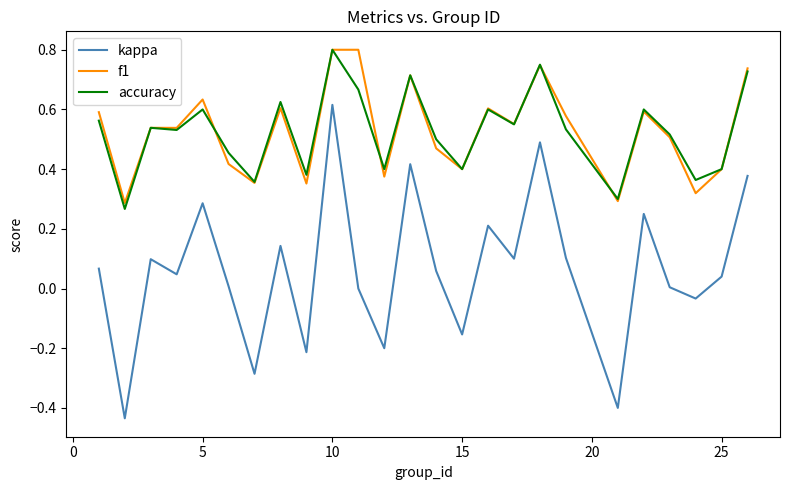

Which series has the largest range (max minus min)?

kappa